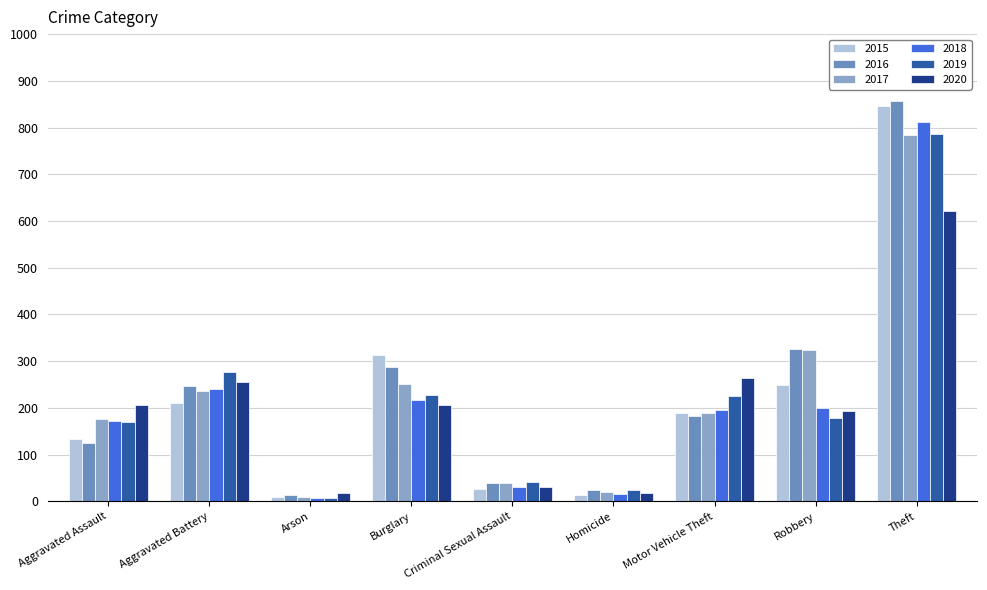

What is the difference between the maximum and second lowest values in the 2016 series?

834